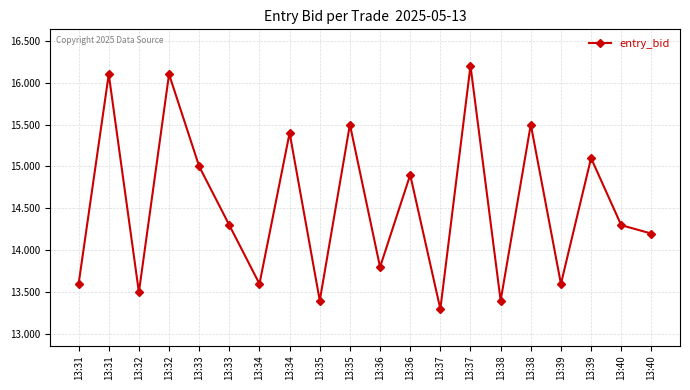

How many points are higher than both their immediate neighbors (excluding endpoints)?

8